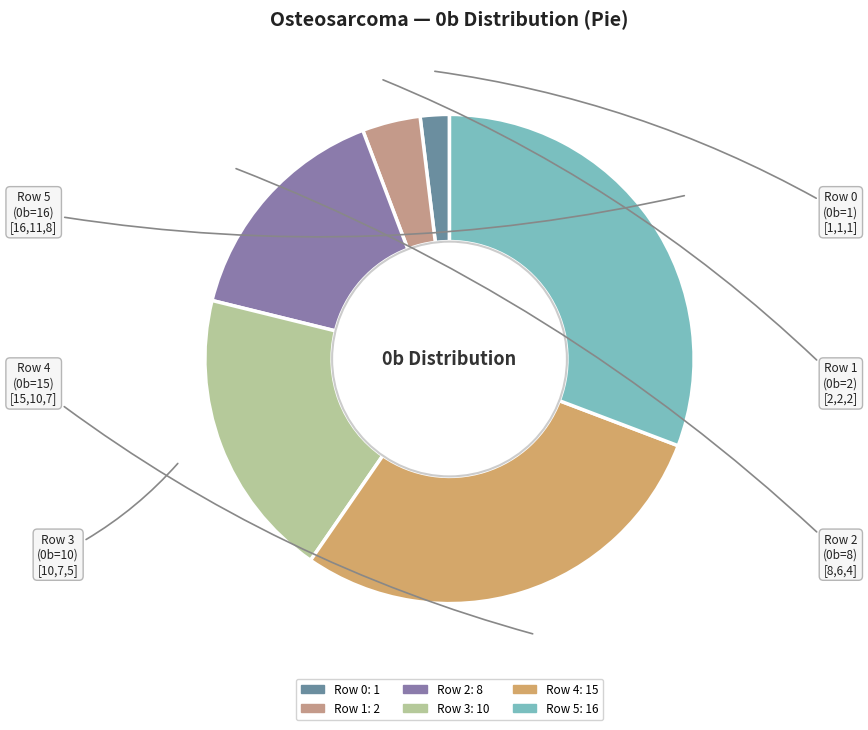

Does Row 4 represent more than half of the total?

No